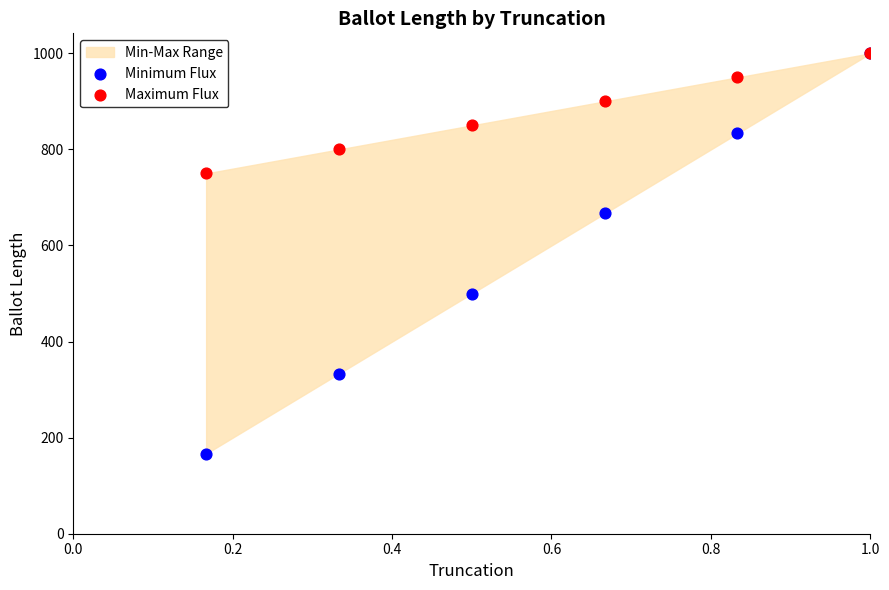

Which series reaches the minimum Y coordinate?

Minimum Flux